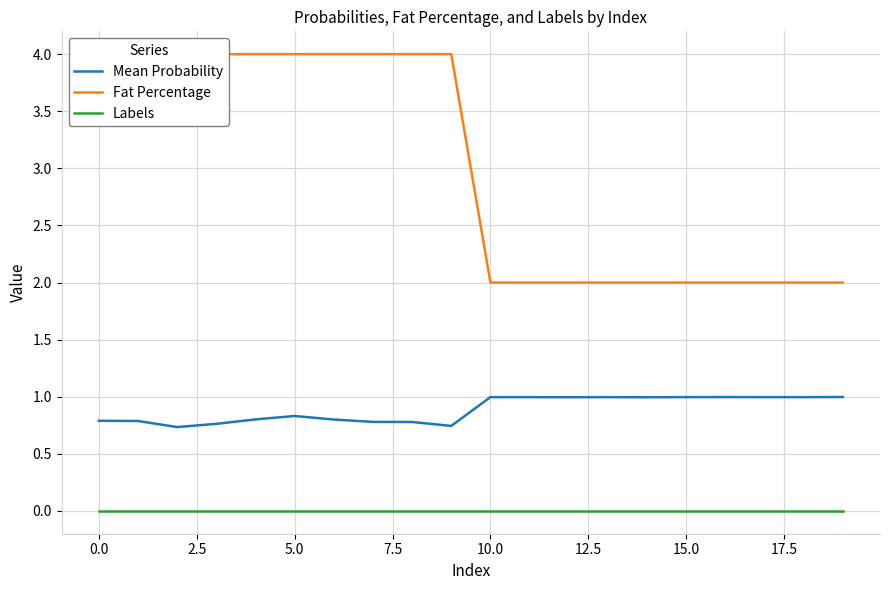

How many data points does each series have?

20